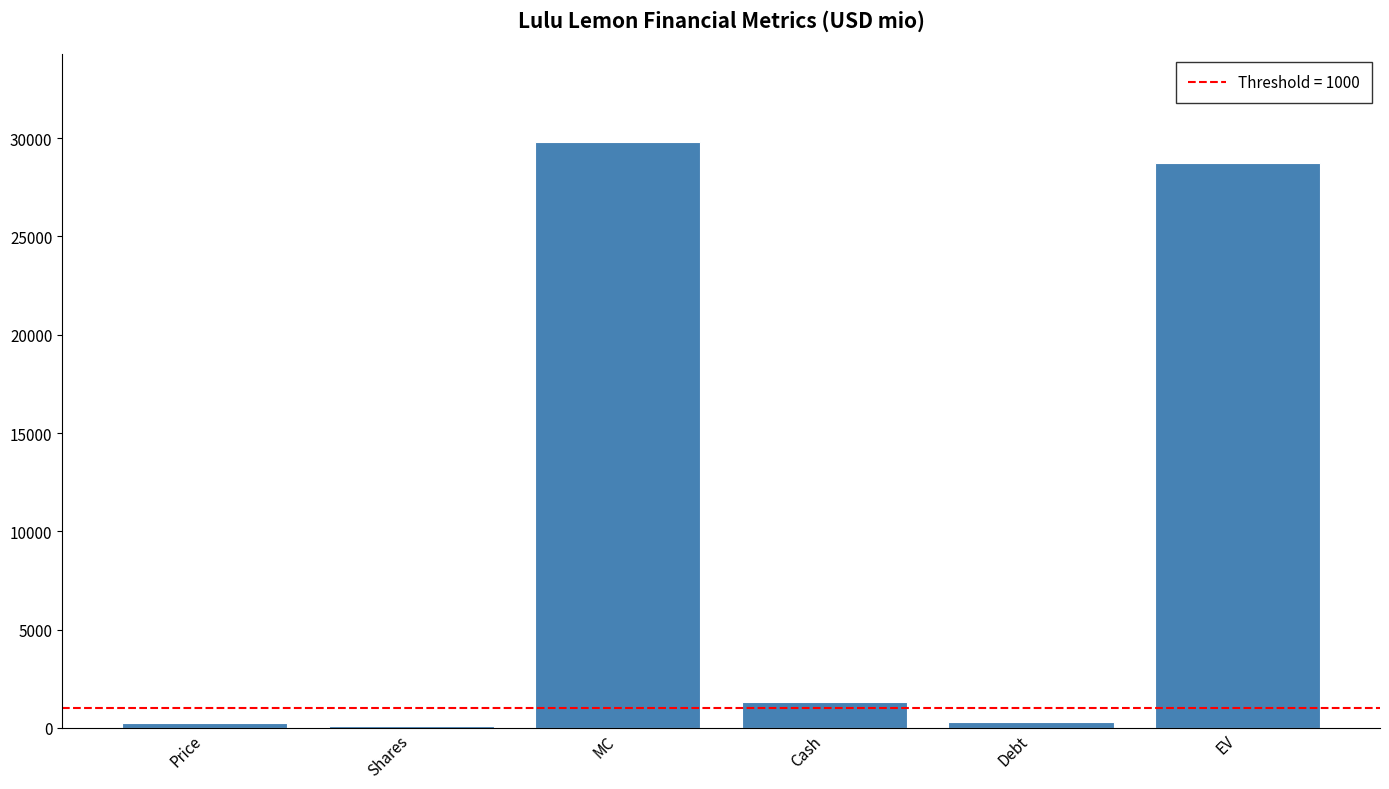

What is the difference between the second highest and minimum values?

28634.3